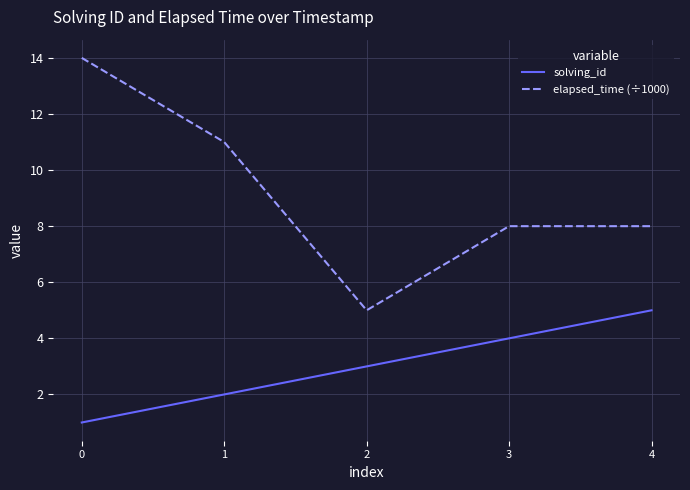

The elapsed_time (÷1000) series shows 8 at 3. True or false?

True